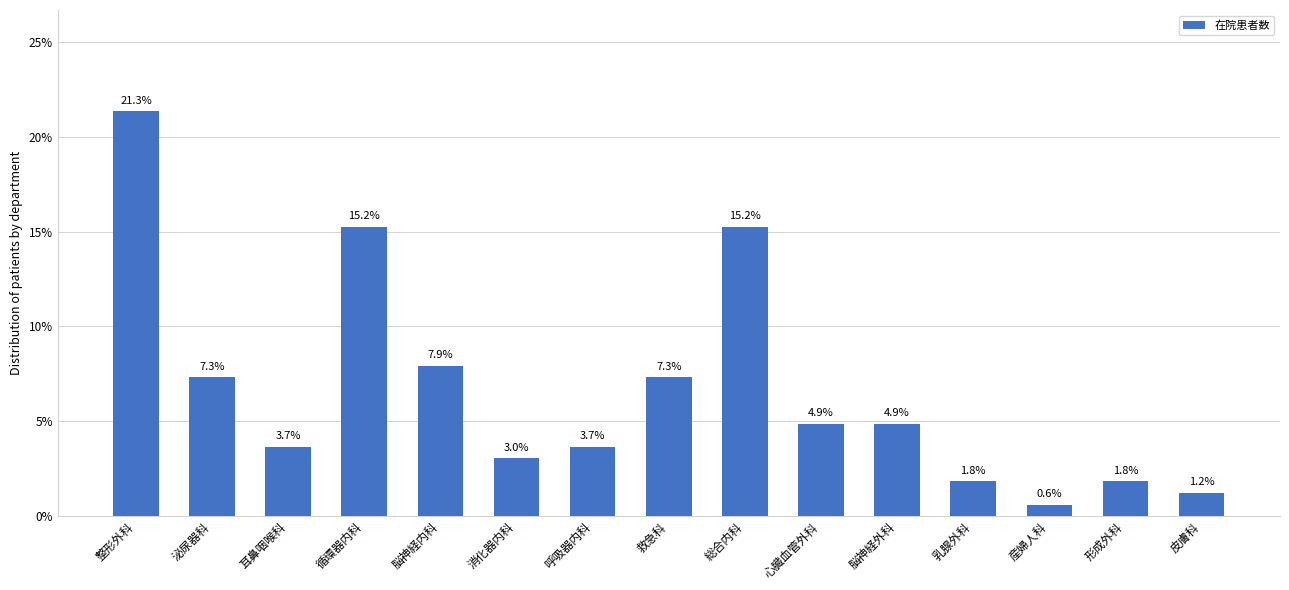

What is the difference between the maximum and second lowest values?

20.1